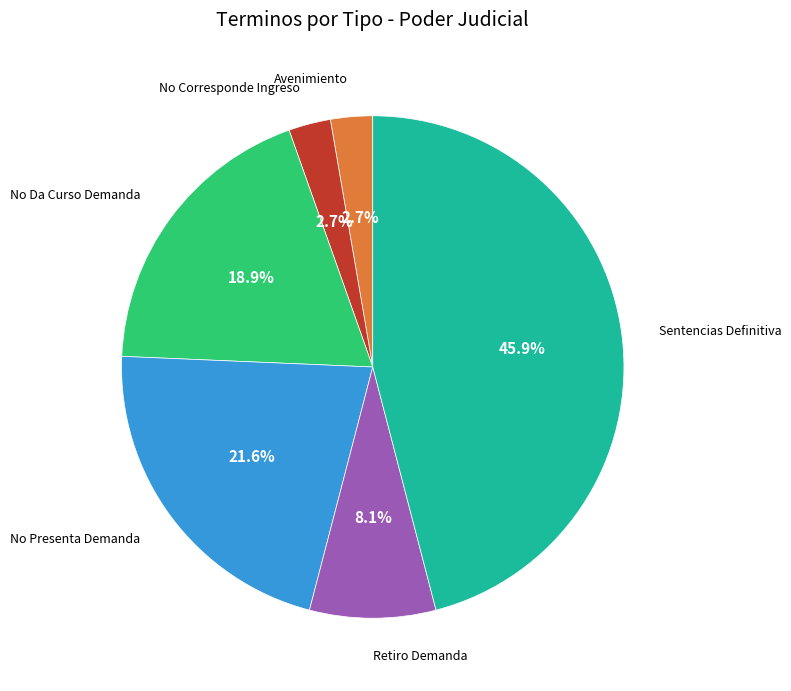

Is there any slice that represents more than half of the pie?

No